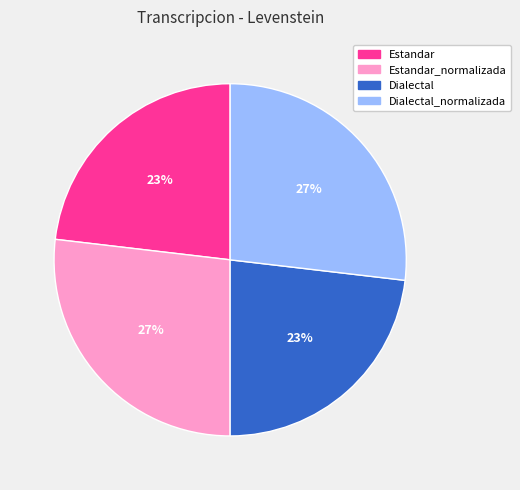

Is there a majority slice in this chart?

No